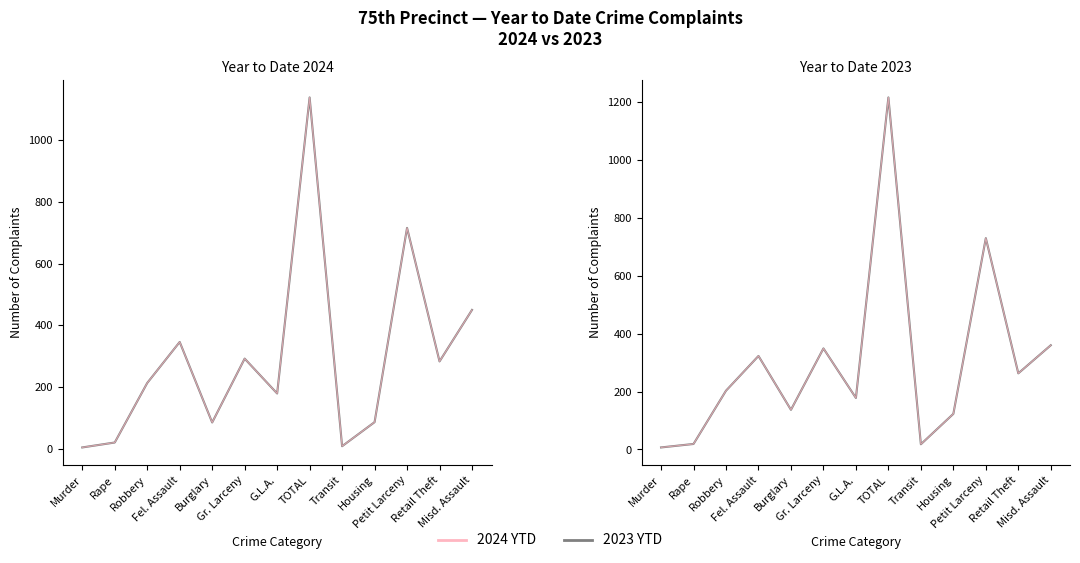

The value of 2023 YTD (overlay) at Fel. Assault is 555. True or false?

False